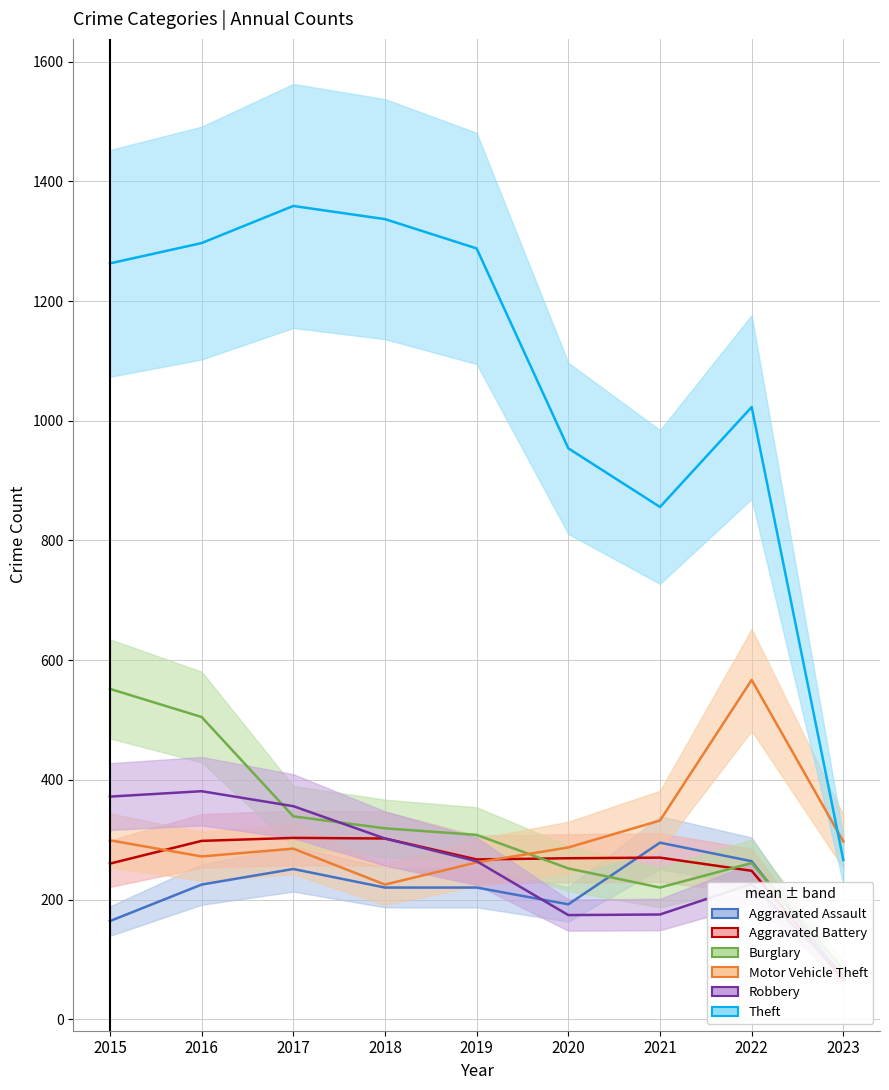

Which series ends up on top after the final intersection of Burglary and Aggravated Assault?

Burglary